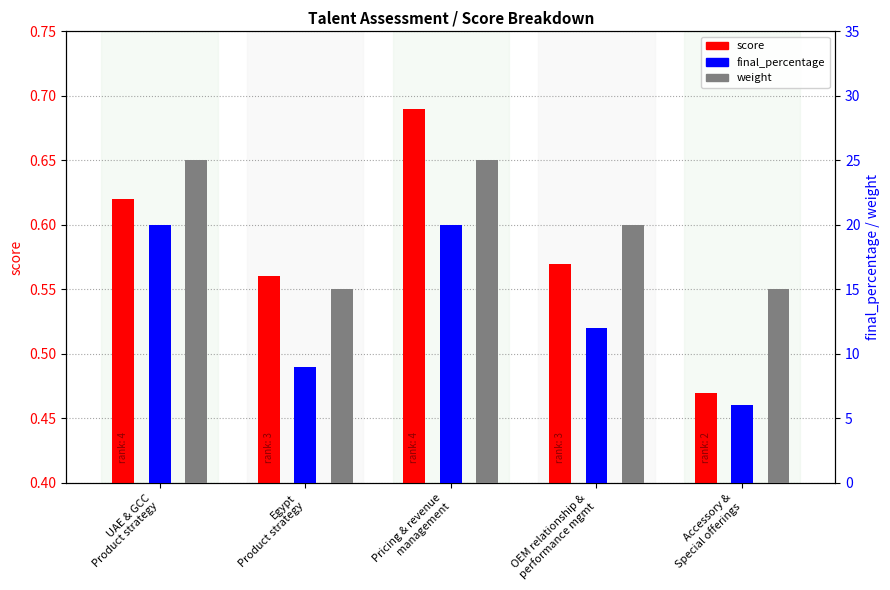

What are all the series names shown in the legend?

score, final_percentage, weight